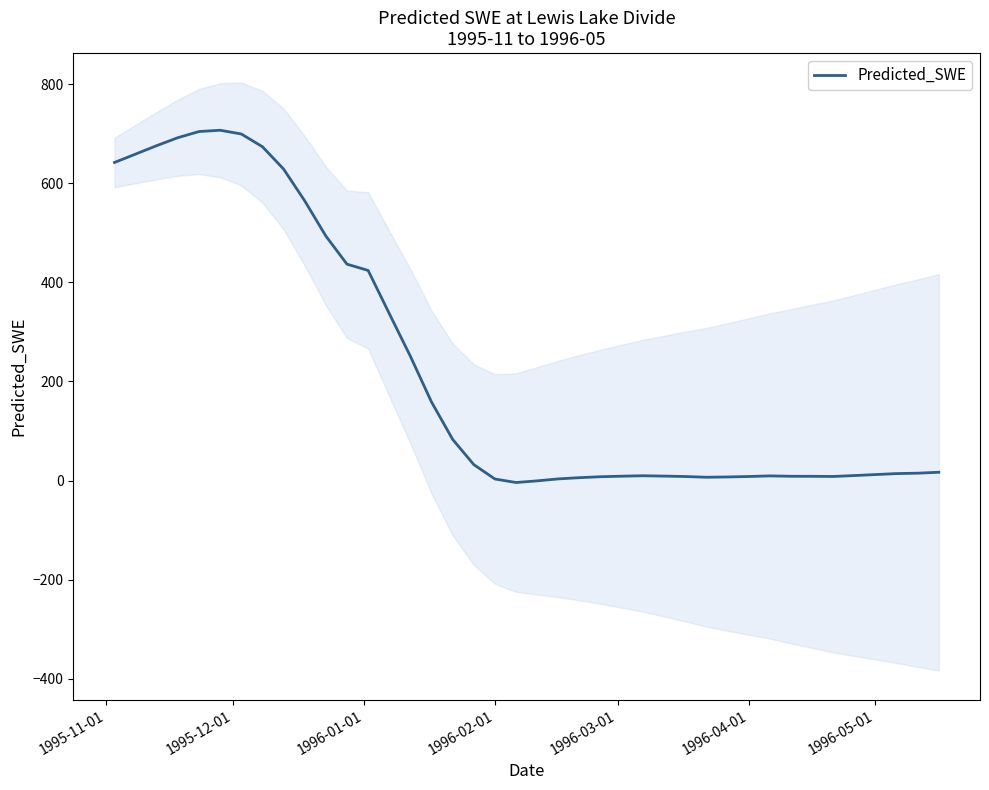

What is the value of the 22nd point from the left?

3.3